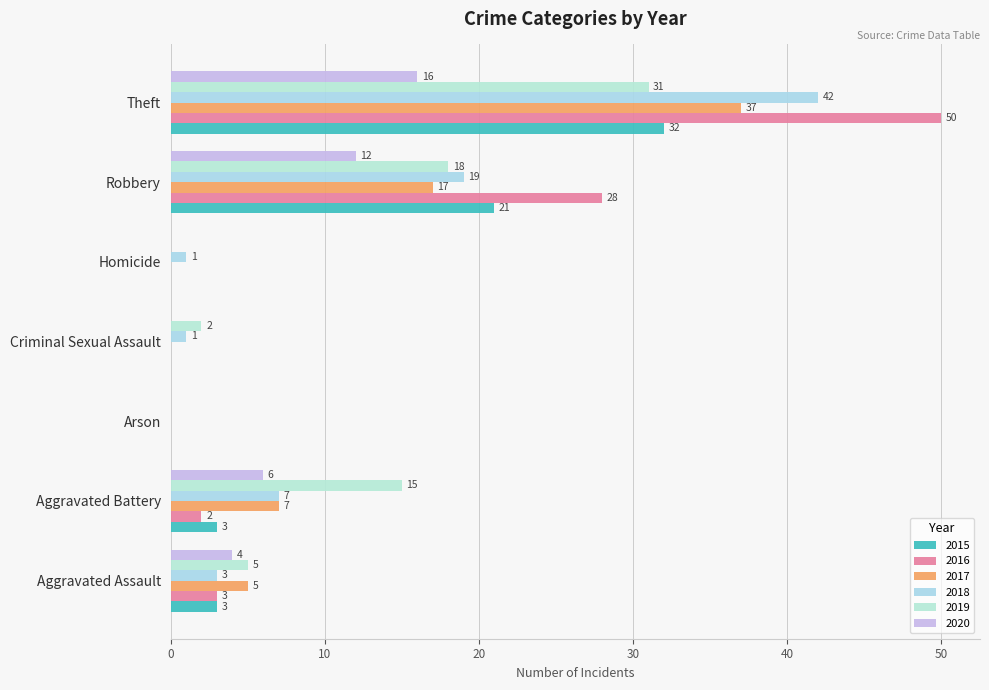

At which category does the chart reach its minimum across all series?

Arson